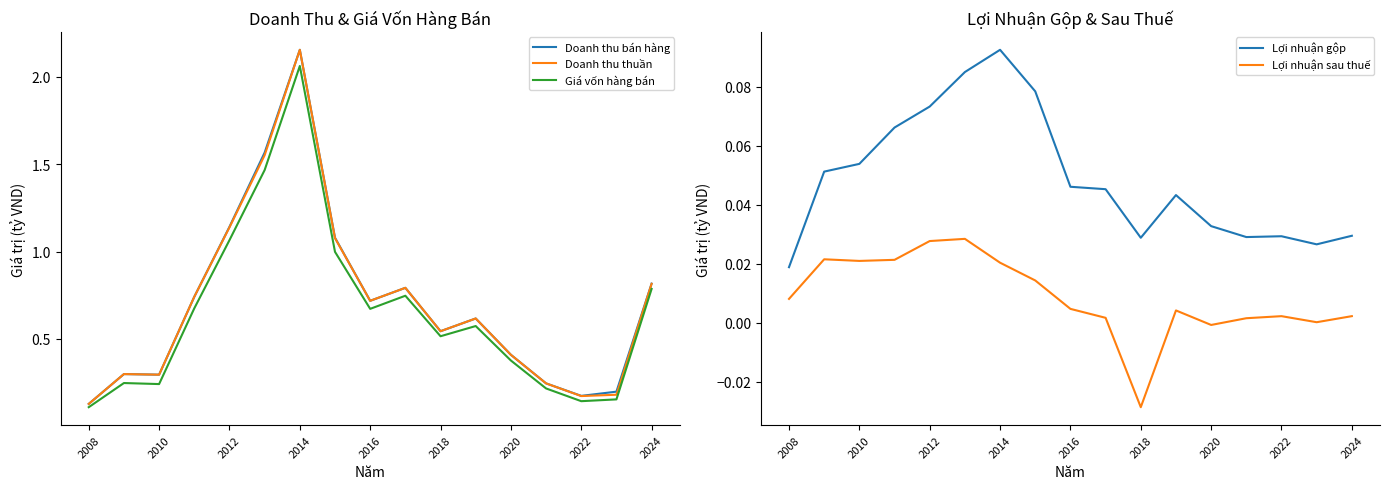

How many lines are shown in the chart?

5